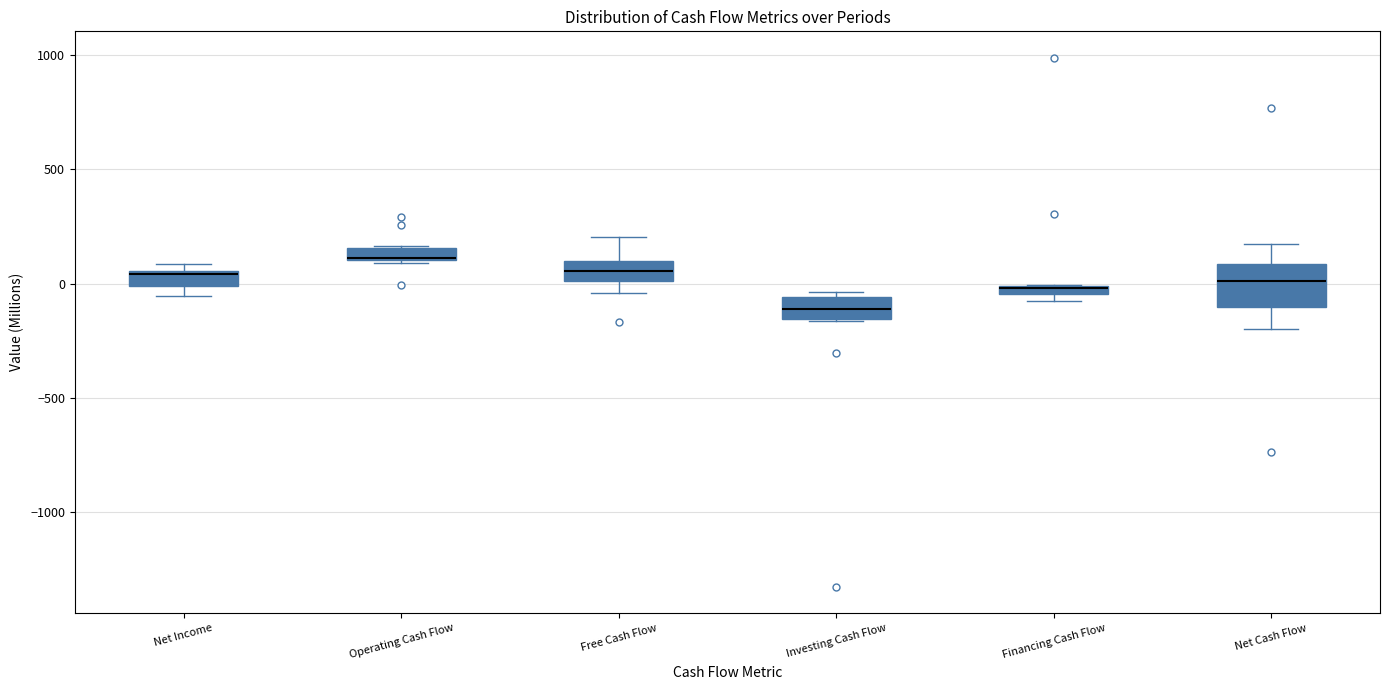

Where is the upper edge of the box for Operating Cash Flow on the y-axis? The values are not printed on the chart, so give them approximately, as read against the axis.

150